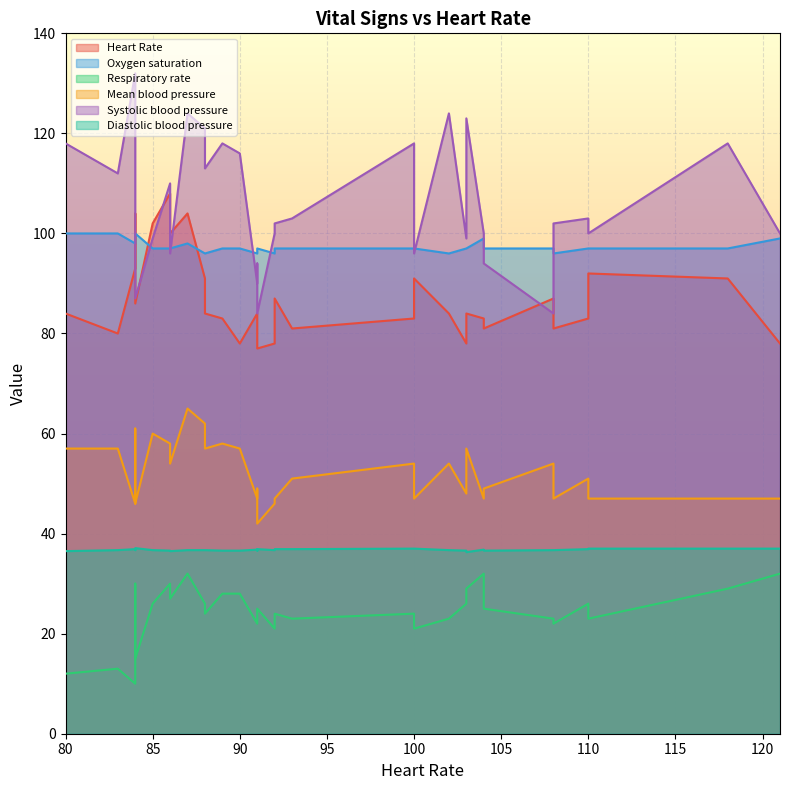

How many interior local peaks does the Diastolic blood pressure series have?

5